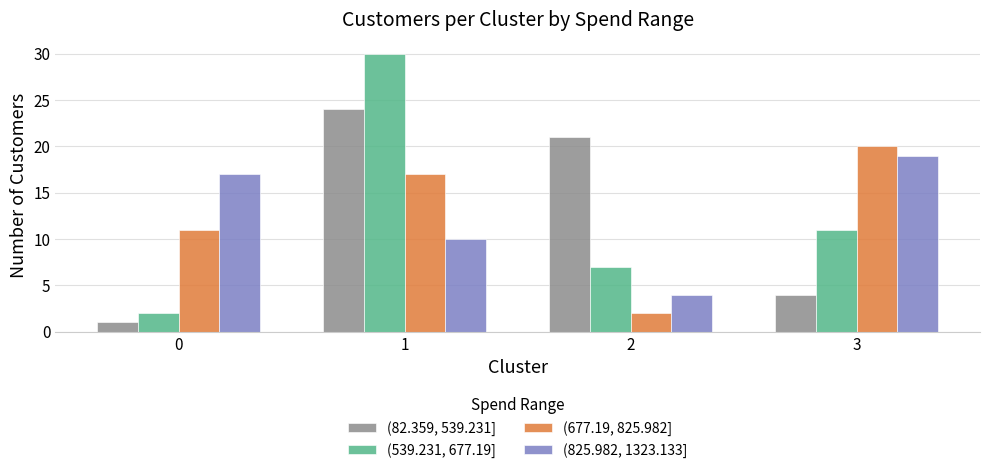

What is the total value across all series at 0?

31